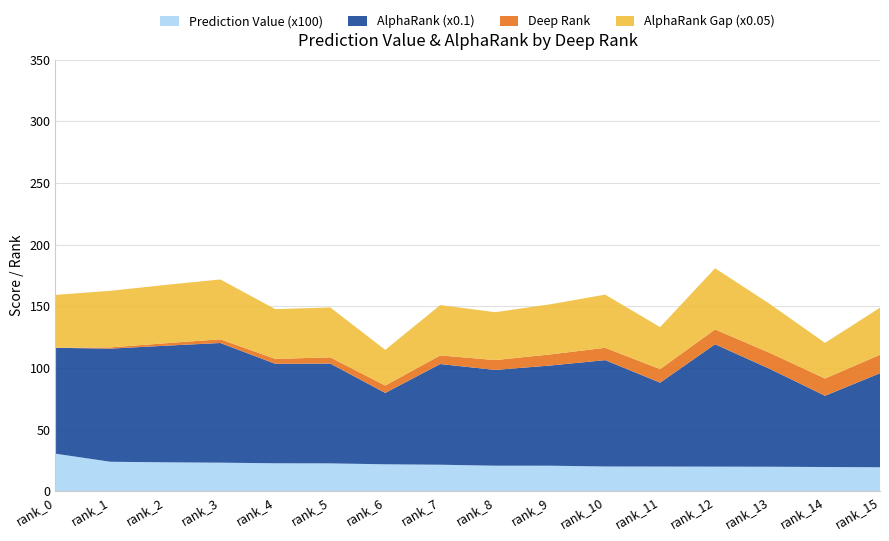

Reading left to right, extract all data points from this chart.

Prediction Value (x100): rank_0=30.4	rank_1=23.9	rank_2=23.4	rank_3=23.1	rank_4=22.6	rank_5=22.6	rank_6=21.8	rank_7=21.5	rank_8=20.7	rank_9=20.7	rank_10=20.0	rank_11=20.0	rank_12=19.9	rank_13=19.8	rank_14=19.6	rank_15=19.4
AlphaRank (x0.1): rank_0=85.9	rank_1=91.8	rank_2=94.6	rank_3=97.1	rank_4=80.7	rank_5=81.0	rank_6=57.9	rank_7=81.7	rank_8=77.7	rank_9=81.3	rank_10=86.3	rank_11=68.1	rank_12=99.3	rank_13=79.3	rank_14=57.8	rank_15=76.3
Deep Rank: rank_0=0.0	rank_1=1.0	rank_2=2.0	rank_3=3.0	rank_4=4.0	rank_5=5.0	rank_6=6.0	rank_7=7.0	rank_8=8.0	rank_9=9.0	rank_10=10.0	rank_11=11.0	rank_12=12.0	rank_13=13.0	rank_14=14.0	rank_15=15.0
AlphaRank Gap (x0.05): rank_0=43.0	rank_1=45.9	rank_2=47.3	rank_3=48.5	rank_4=40.4	rank_5=40.5	rank_6=28.9	rank_7=40.9	rank_8=38.9	rank_9=40.6	rank_10=43.1	rank_11=34.0	rank_12=49.6	rank_13=39.6	rank_14=28.9	rank_15=38.1